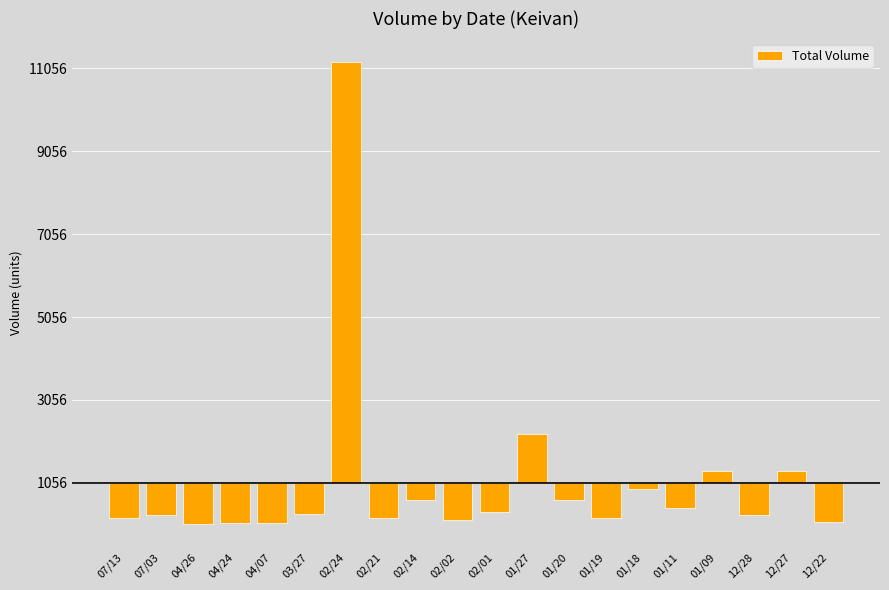

What is the approximate value at 01/11?

-608.4